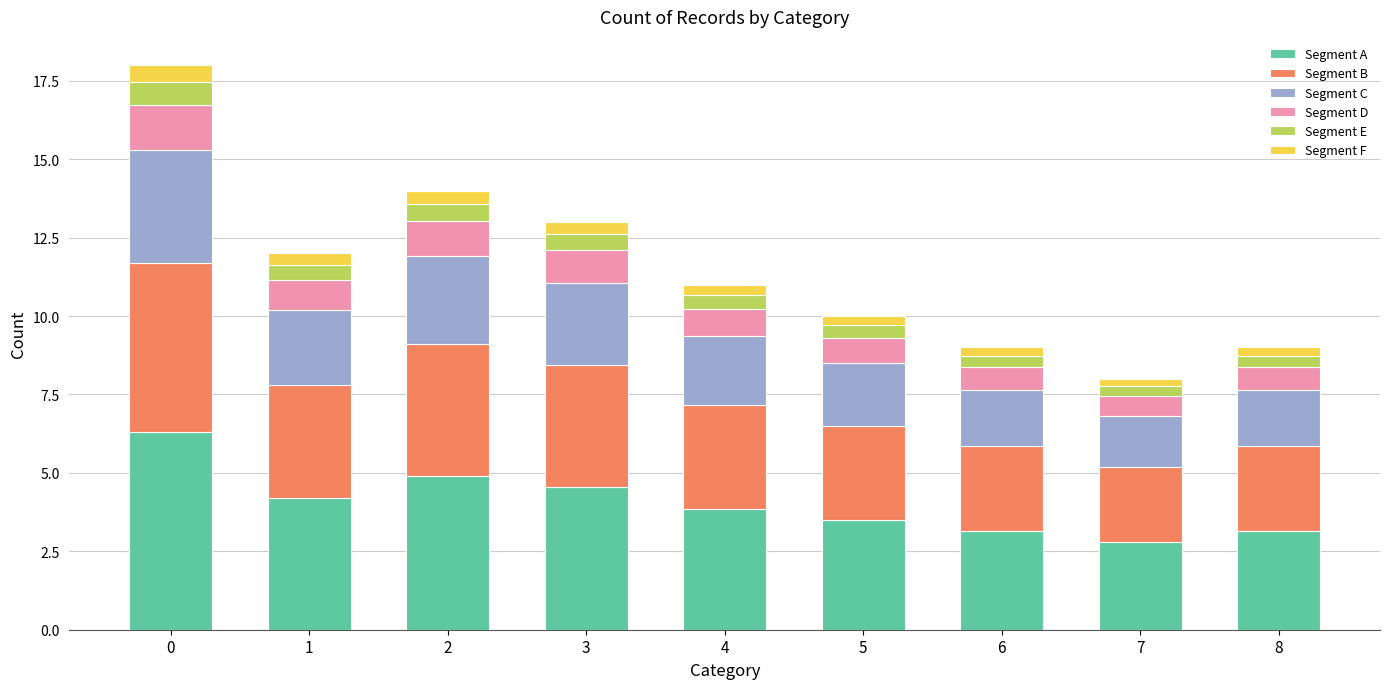

Count the number of data series in this chart.

6